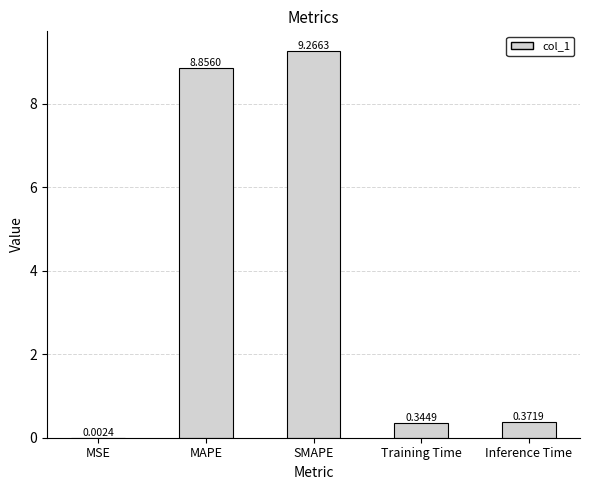

What is the sum of the values at Training Time and Inference Time?

0.7